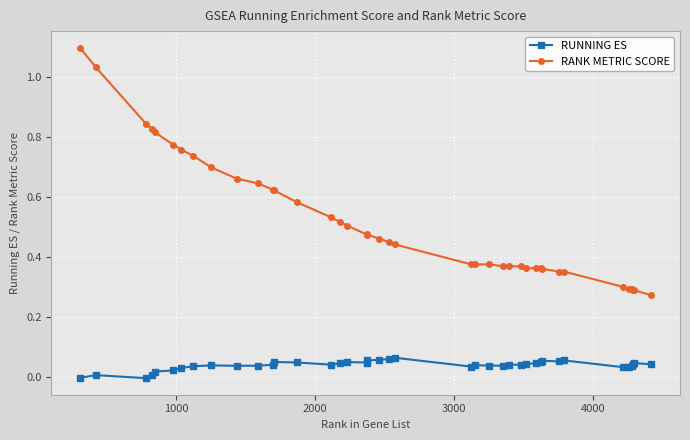

Rank the series by their maximum value, from highest to lowest.

RANK METRIC SCORE, RUNNING ES